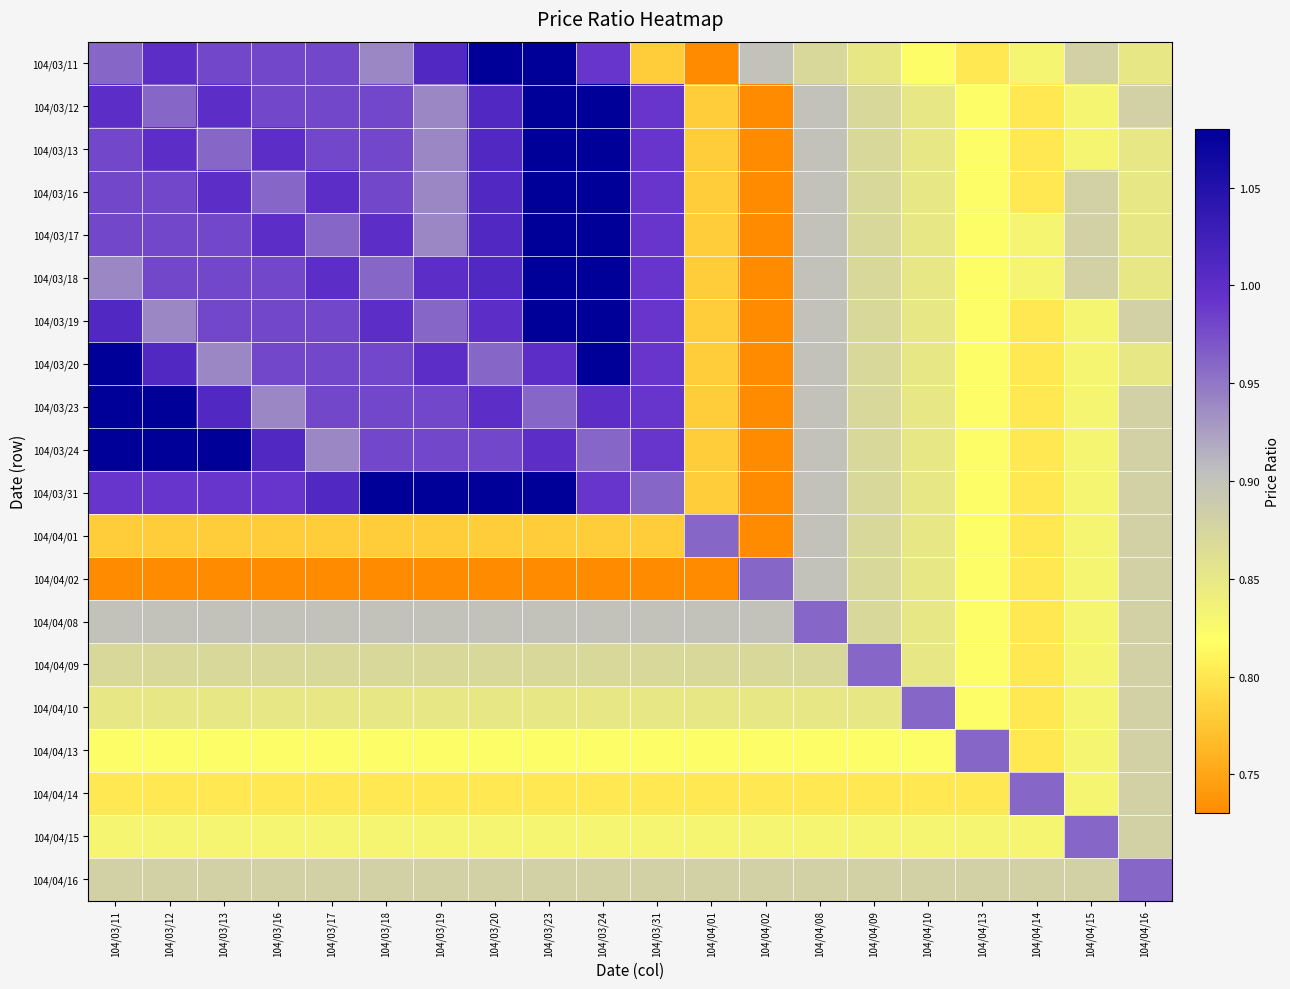

Which category has the lowest value across all series?

104/04/01